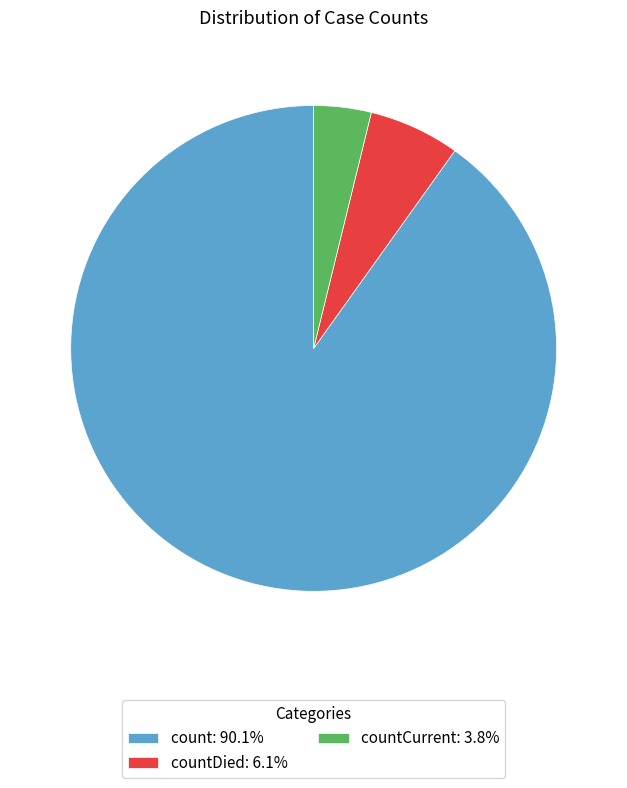

How many segments does this pie chart have?

3